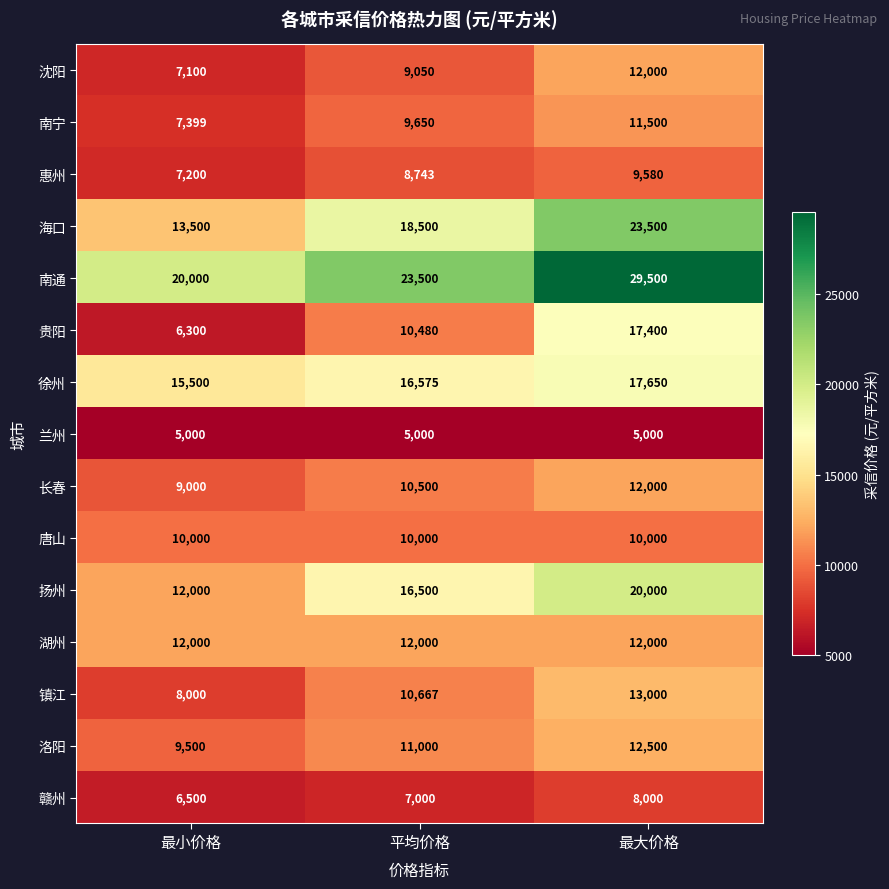

Count the number of data series in this chart.

15